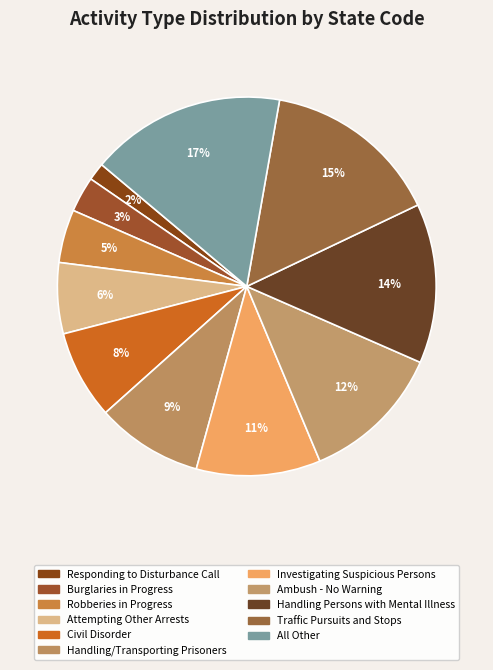

How many segments does this pie chart have?

11